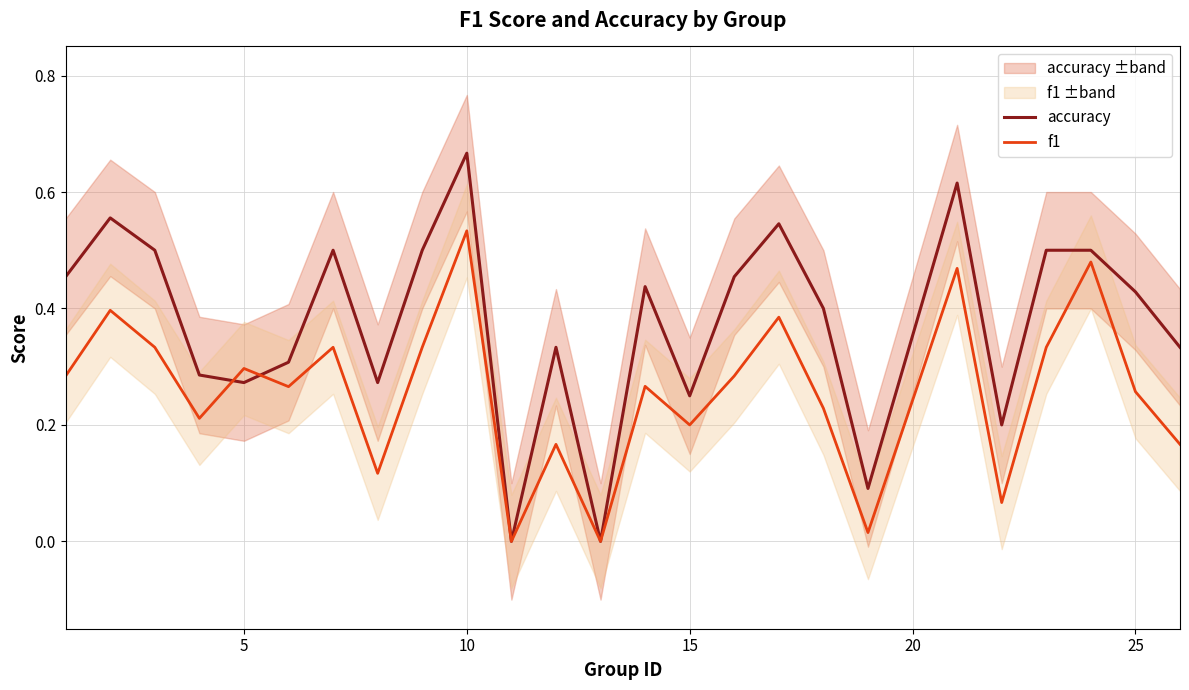

Which category has the highest value in the f1 series?

10